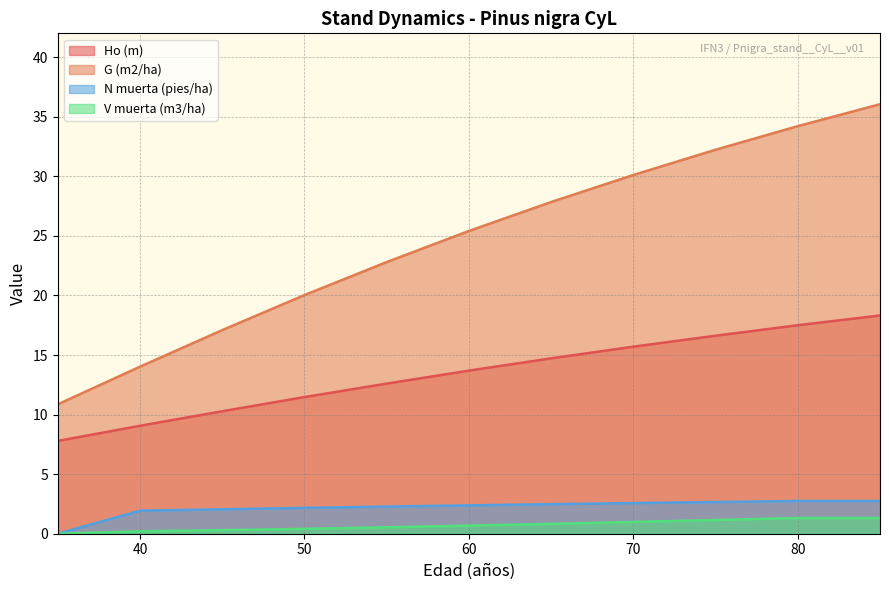

What is the value of the G (m2/ha) point at the 5th from the left?

22.8